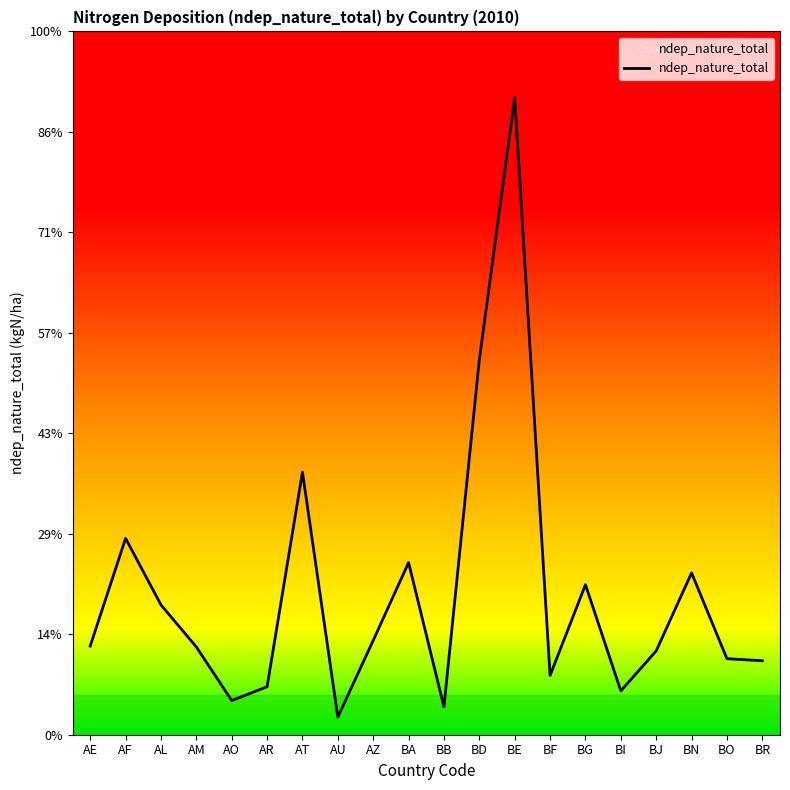

What position from the left is BI?

16